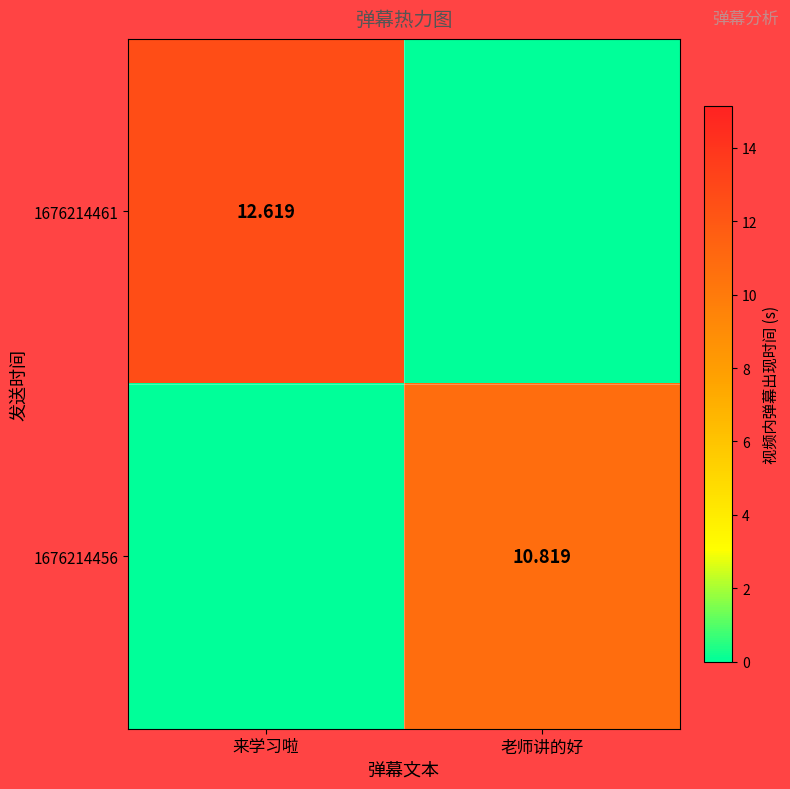

What is the sum of the 1676214456 values at 来学习啦 and 老师讲的好?

10.8